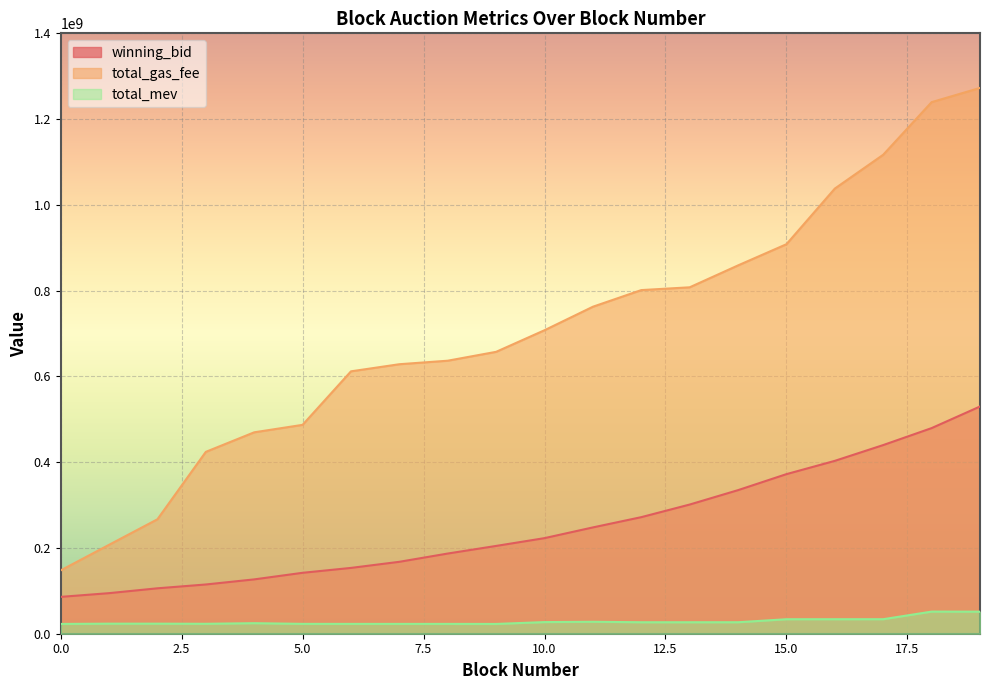

The value of winning_bid at 4 is 126718486.2. True or false?

True